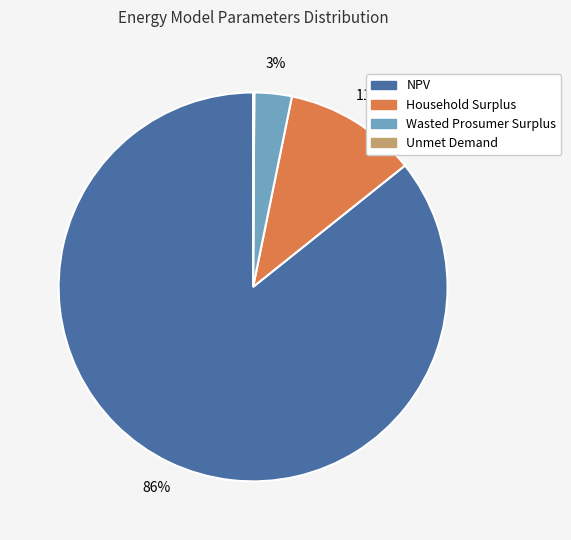

To the nearest percent, what is the average slice percentage?

25%